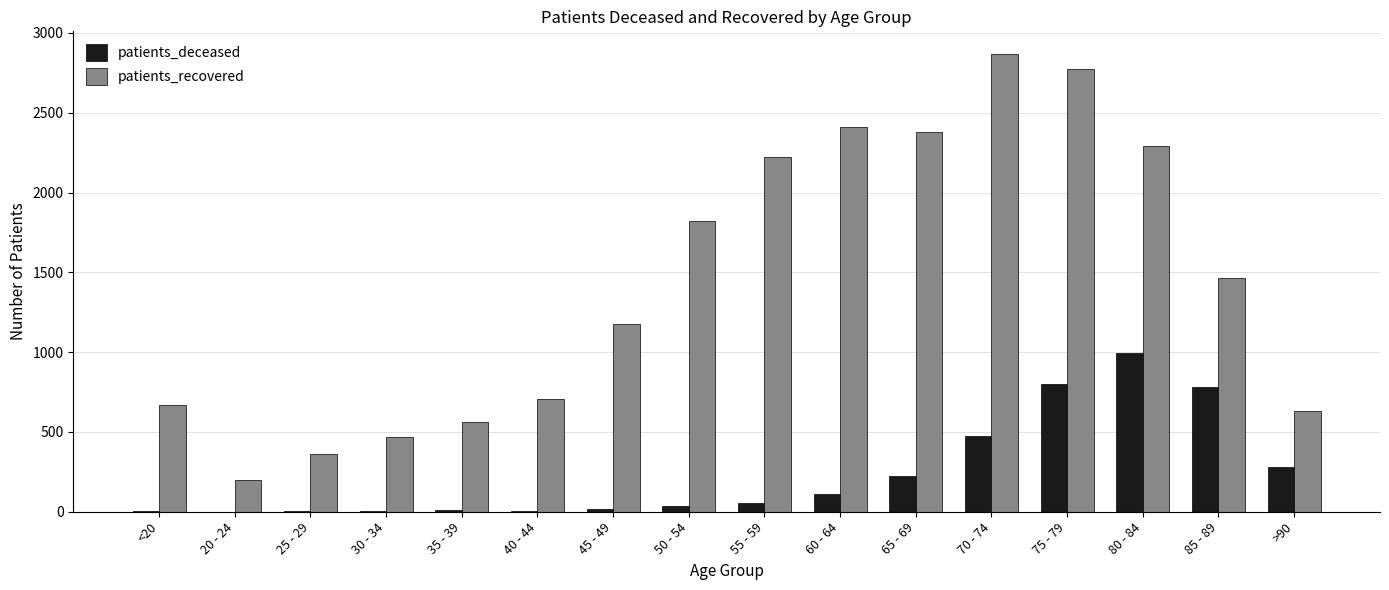

At which category is the sum across all series the highest?

75 - 79